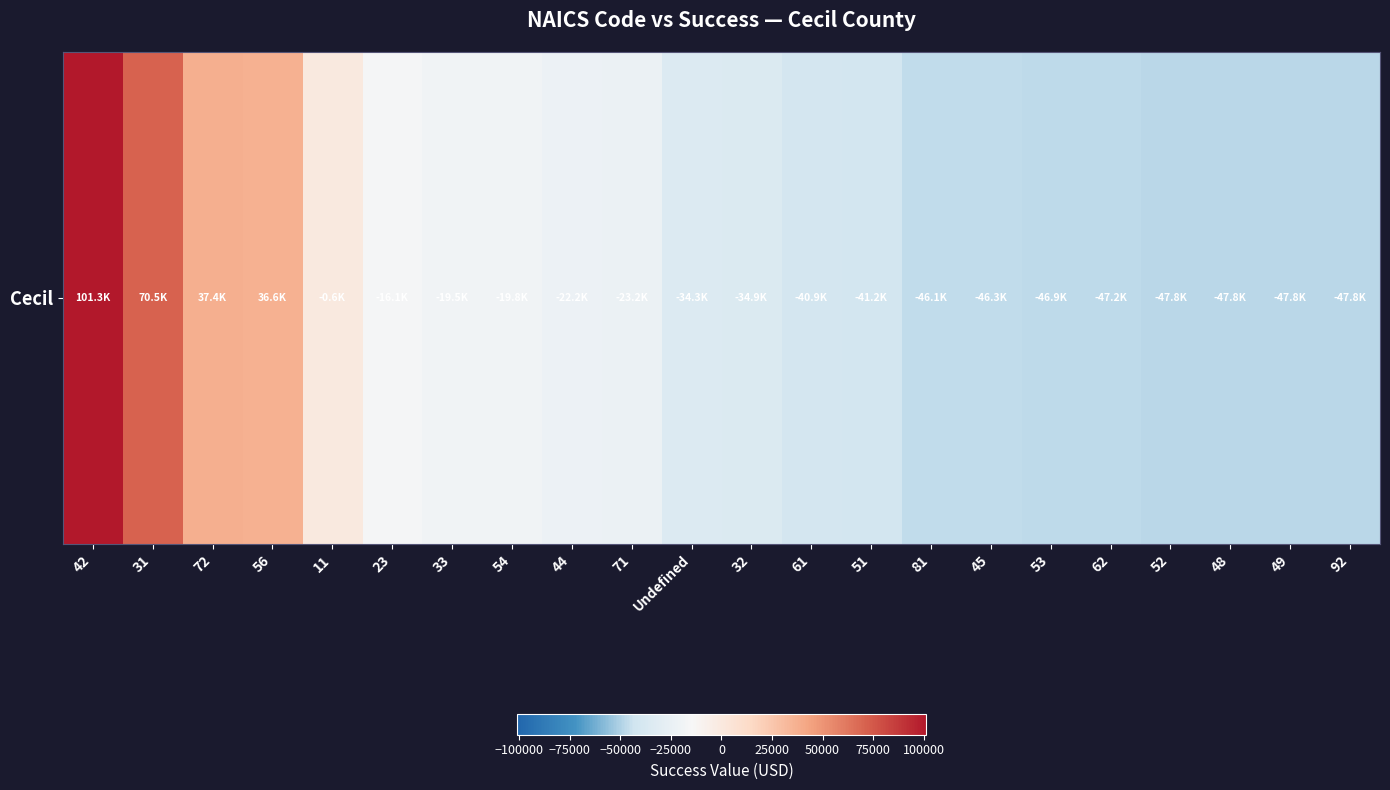

At which label does the data first exceed -34274?

42